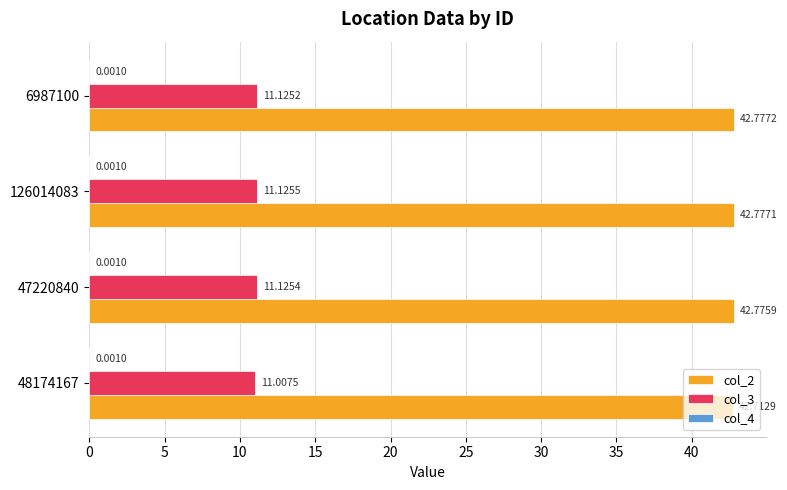

Between 48174167 and 47220840, which series saw the biggest shift?

col_3